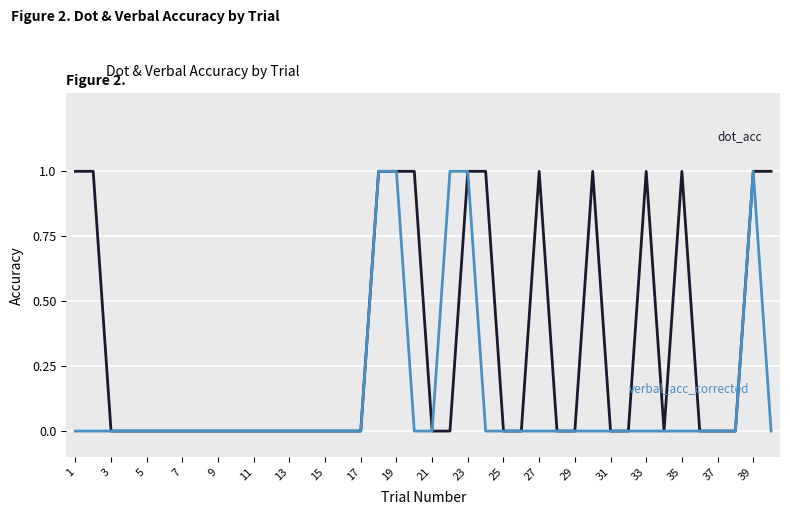

Is this an area chart (filled region under the line)?

No